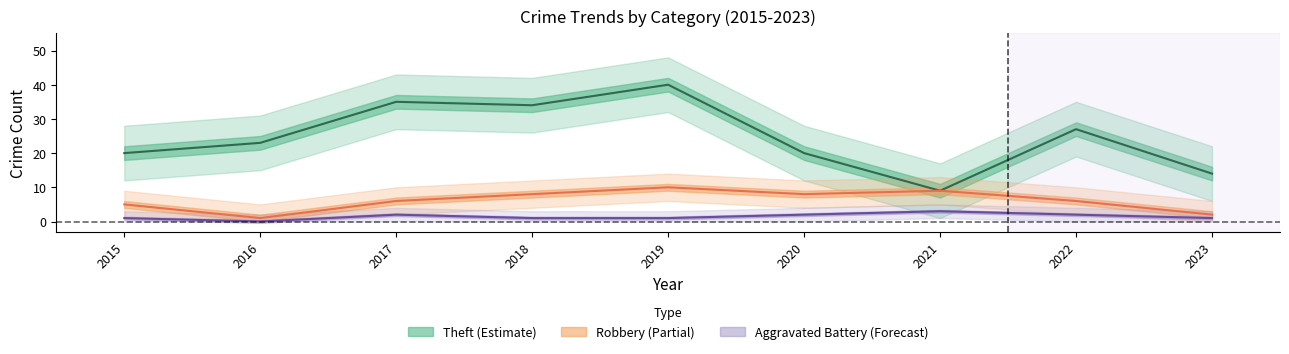

Is it true that Theft equals 20 at 2020?

True